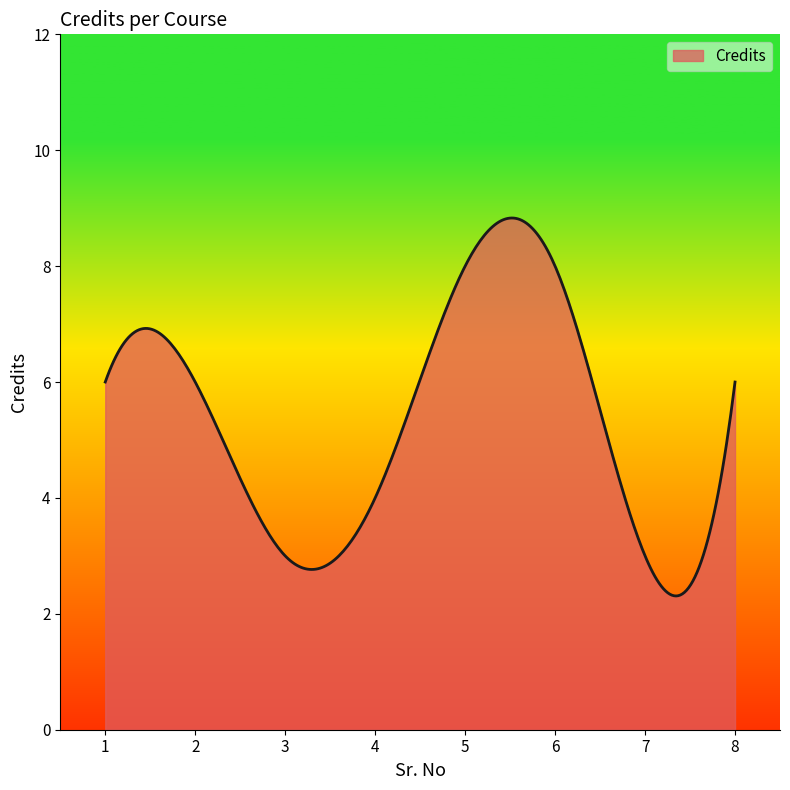

What is the minimum value shown in the chart?

2.3